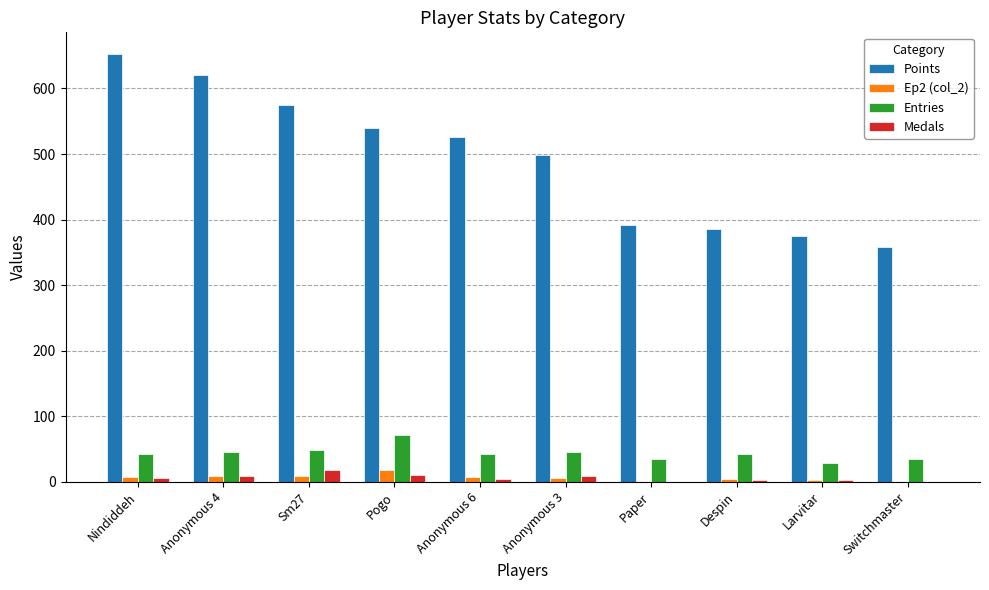

What is the approximate value of Medals at Sm27, to the nearest 5?

20